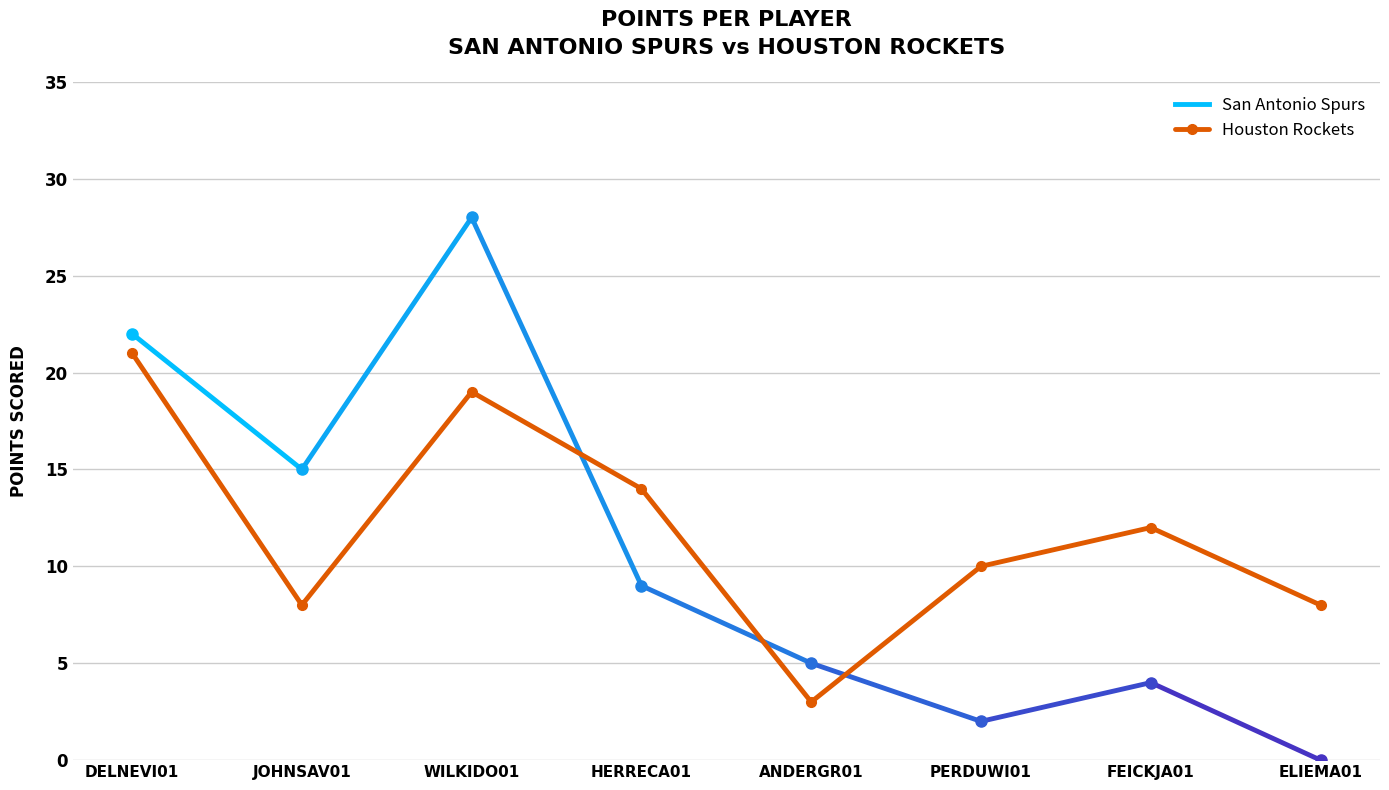

How many points are lower than both their immediate neighbors (excluding endpoints)?

2